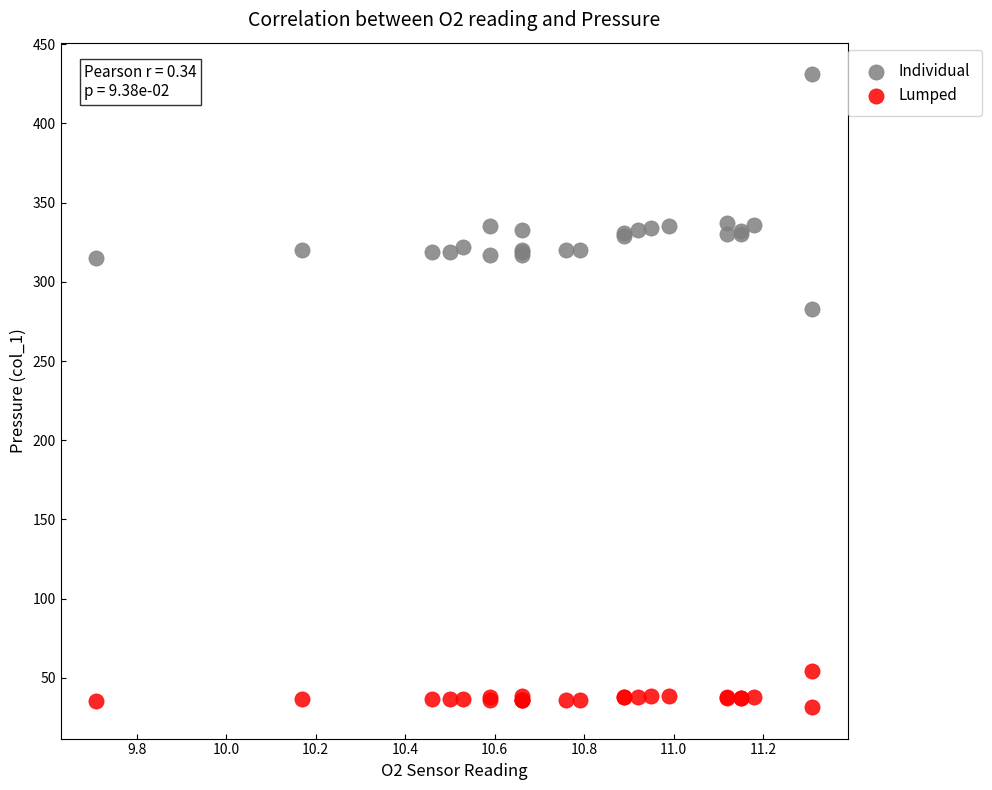

What is the X range (max minus min) for the scatter plot?

1.6